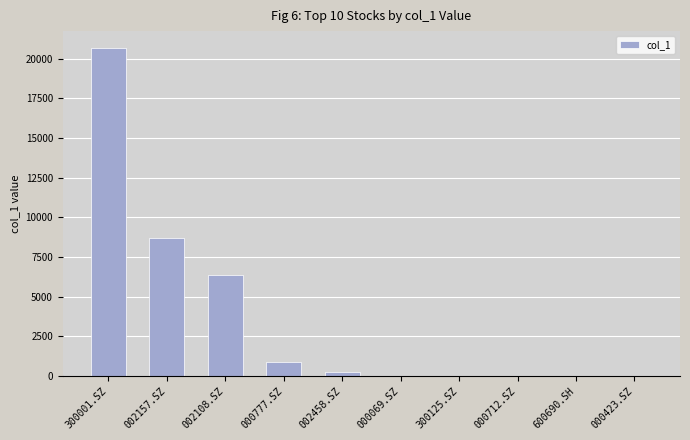

The value at 300001.SZ is 20711.1. True or false?

True